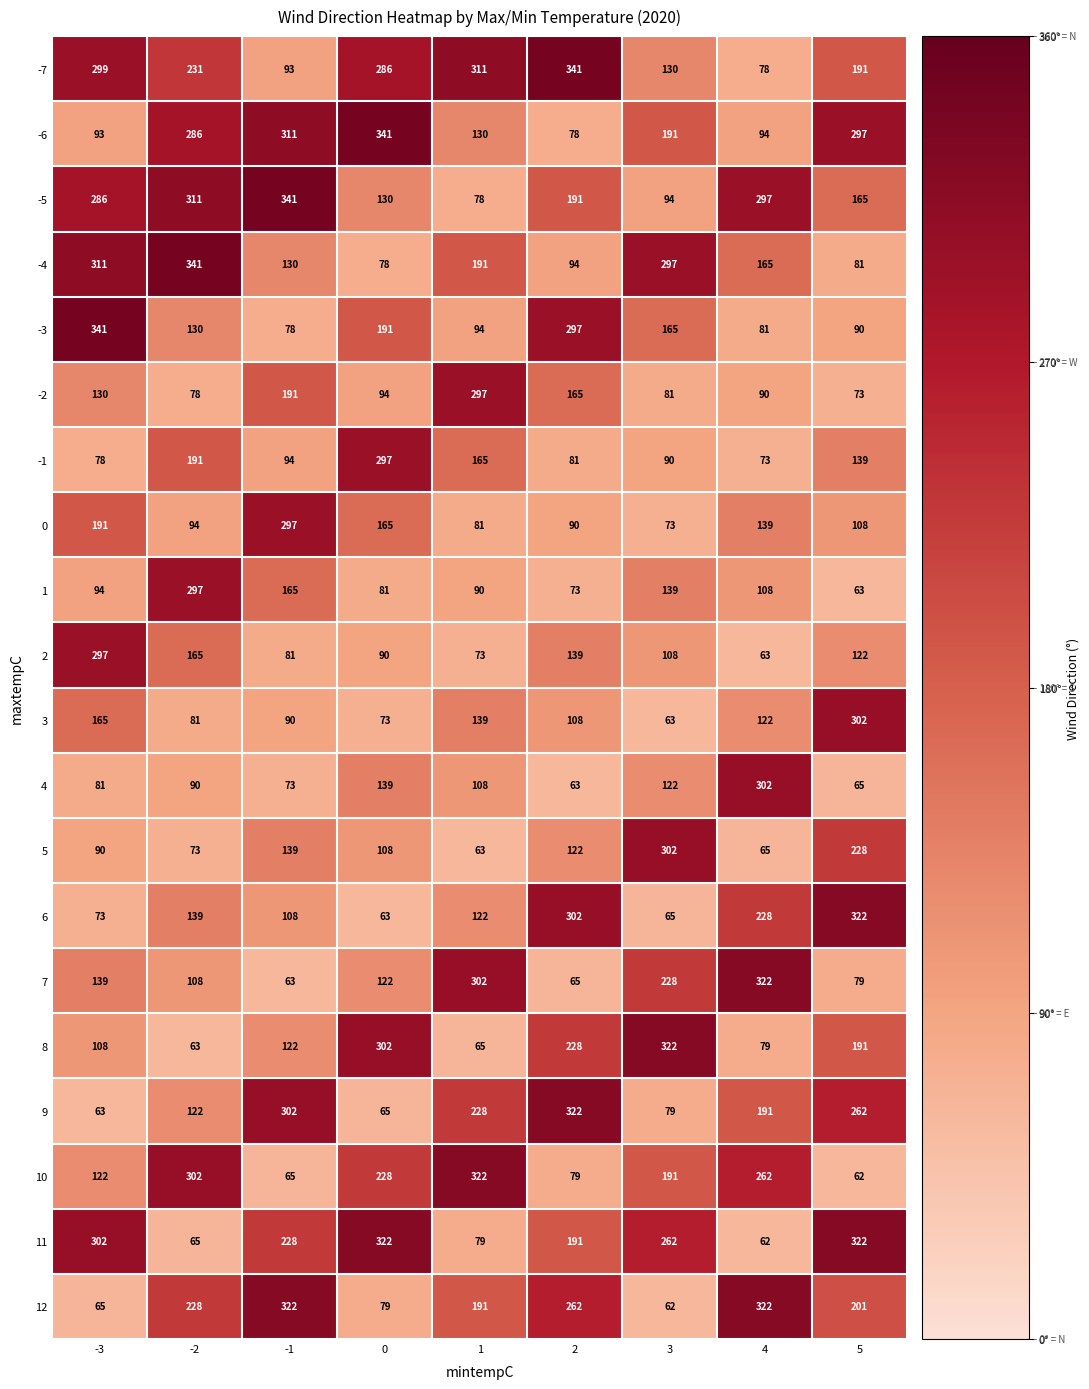

Rank the series at -3 from lowest to highest value.

9, 12, 6, -1, 4, 5, -6, 1, 8, 10, -2, 7, 3, 0, -5, 2, -7, 11, -4, -3